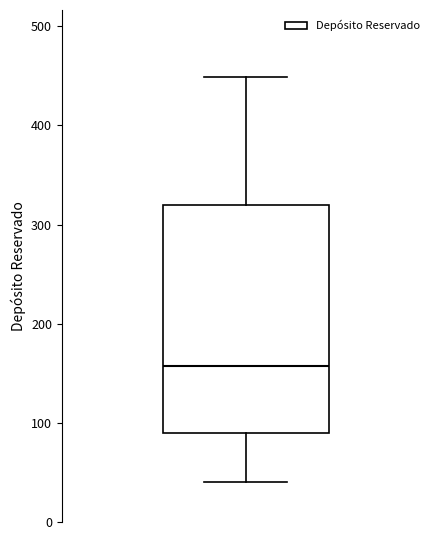

Where does the upper whisker of the box end on the y-axis? The values are not printed on the chart, so give them approximately, as read against the axis.

450